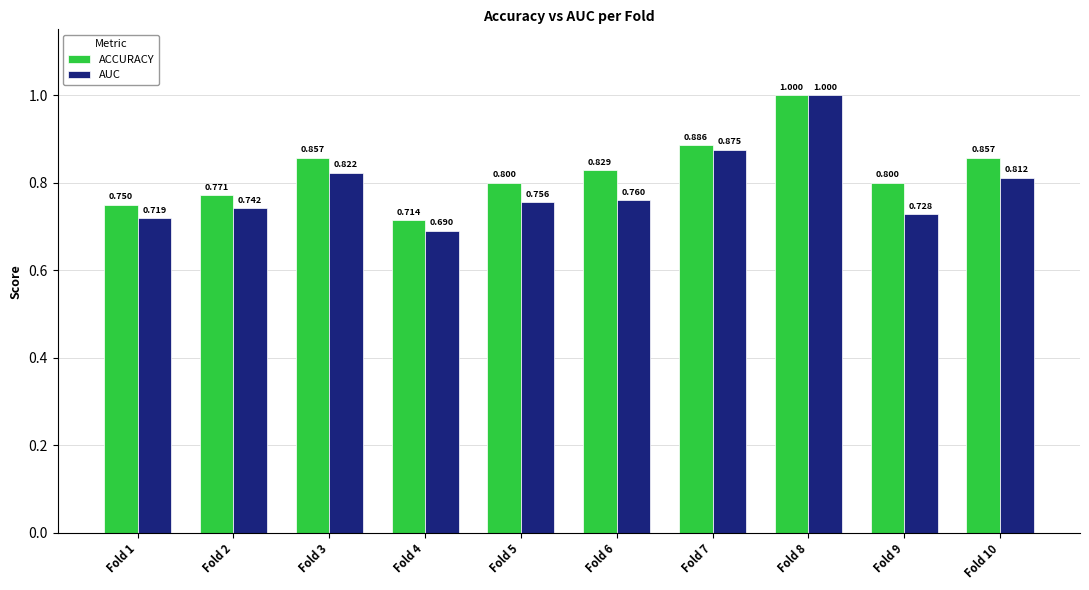

How many groups of bars are there?

10